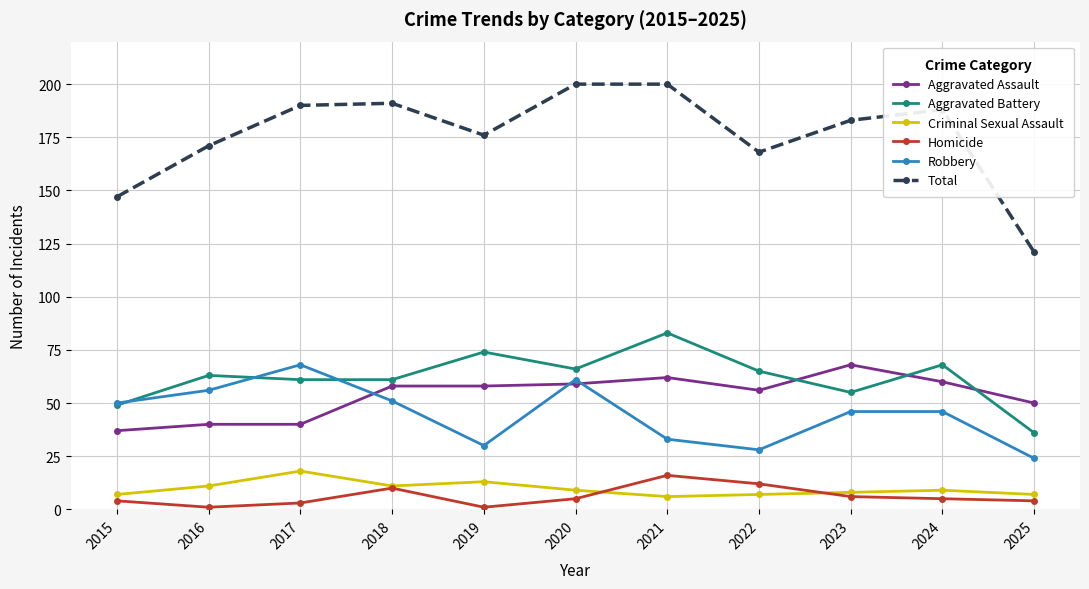

Is the value of Homicide at 2025 greater than the value of Criminal Sexual Assault at 2018?

No